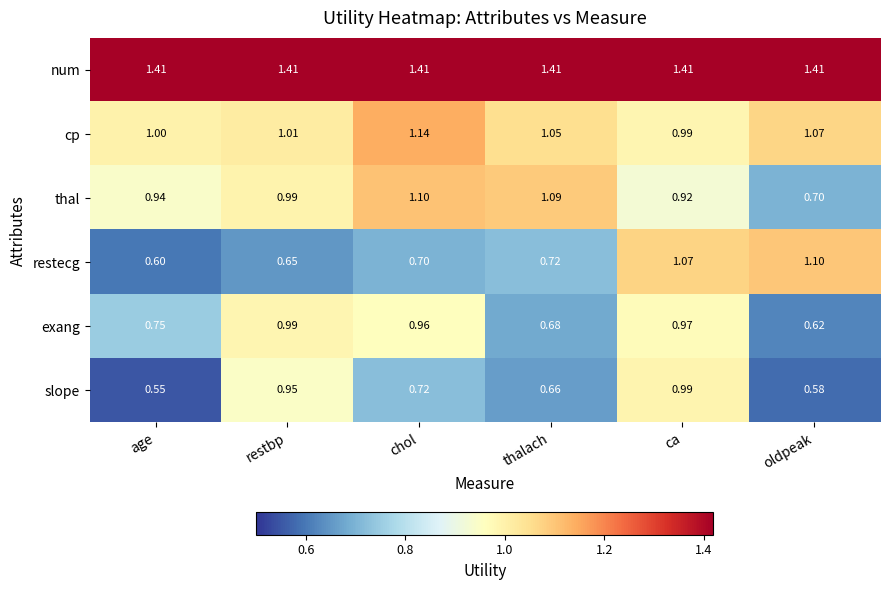

Between restbp and chol, which series saw the biggest shift?

slope